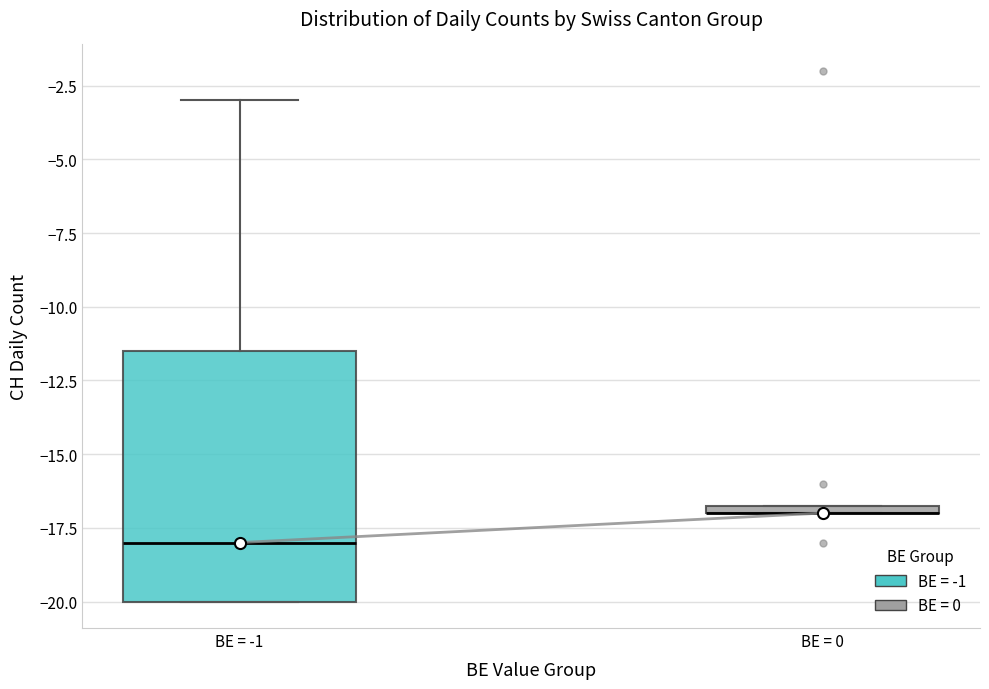

Which box is the tallest, from its lower edge to its upper edge?

BE = -1